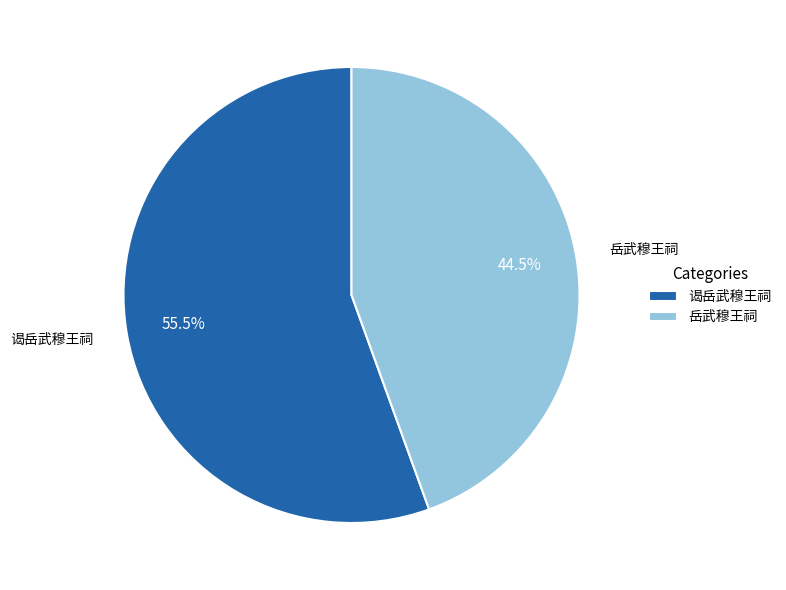

What is the ratio of the value at 谒岳武穆王祠 to the value at 岳武穆王祠?

1.2